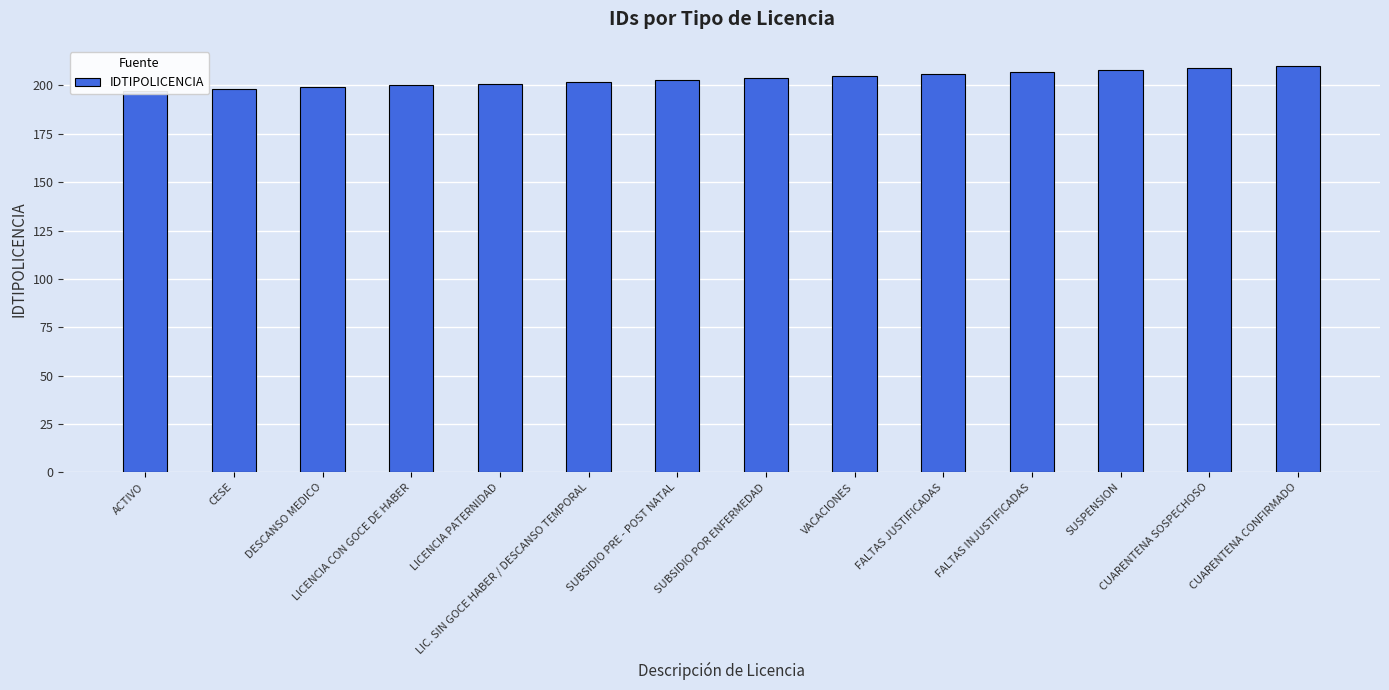

List the labels in order of value, largest first.

CUARENTENA CONFIRMADO, CUARENTENA SOSPECHOSO, SUSPENSION, FALTAS INJUSTIFICADAS, FALTAS JUSTIFICADAS, VACACIONES, SUBSIDIO POR ENFERMEDAD, SUBSIDIO PRE - POST NATAL, LIC. SIN GOCE HABER / DESCANSO TEMPORAL, LICENCIA PATERNIDAD, LICENCIA CON GOCE DE HABER, DESCANSO MEDICO, CESE, ACTIVO